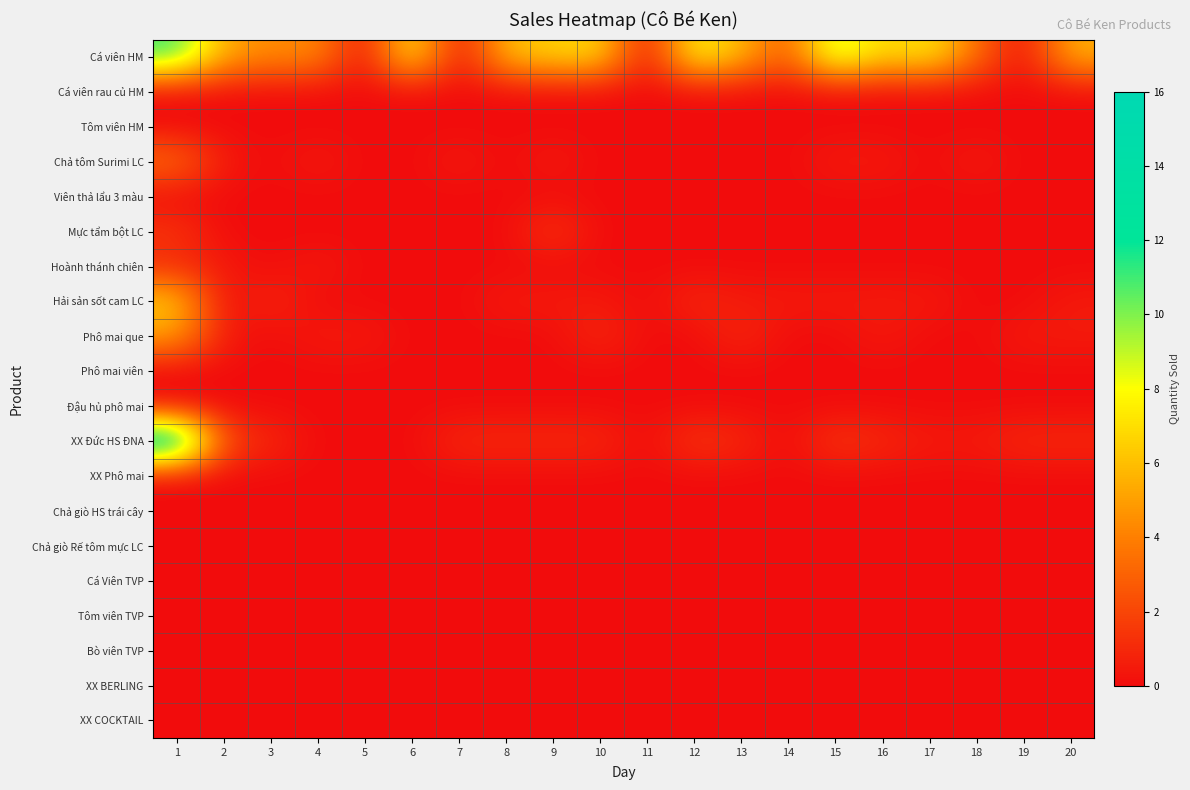

What is the spread (max minus min) of values at 18?

3.5